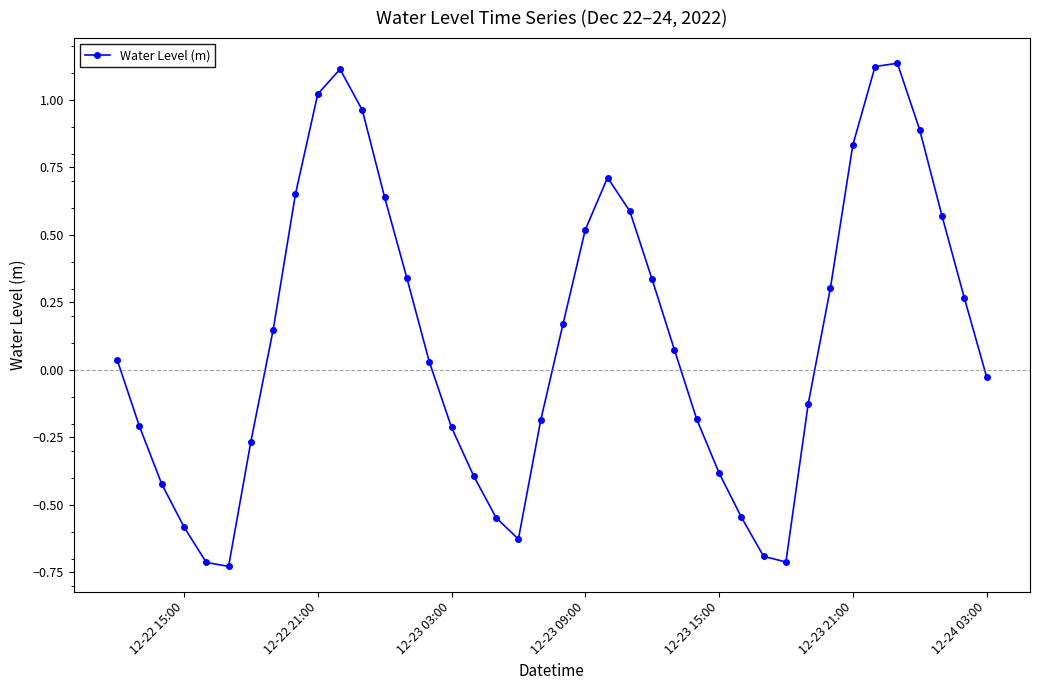

Does the chart display data point markers on the line(s)?

Yes